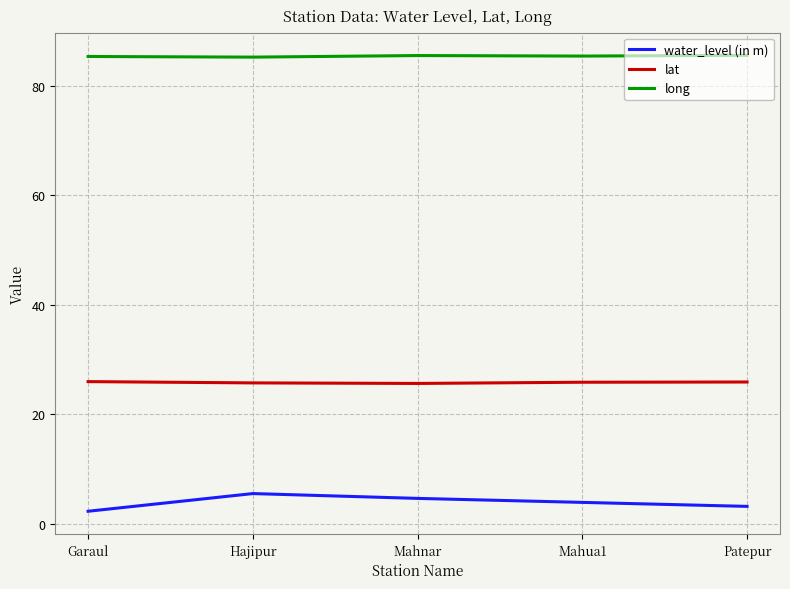

What is the difference between the maximum and minimum values in the long series?

0.3